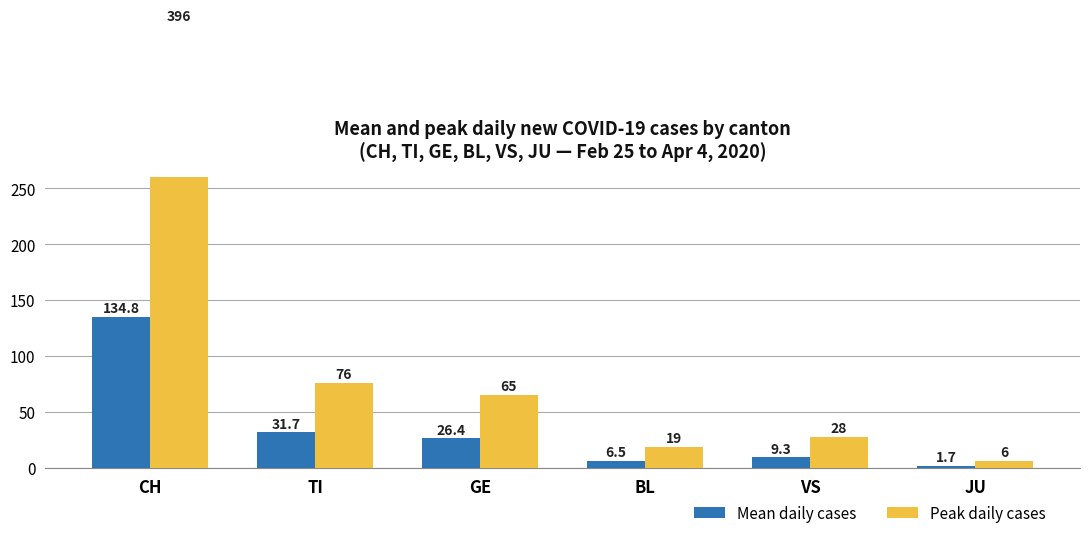

What is the difference between the maximum and minimum values in the Mean daily cases series?

133.1